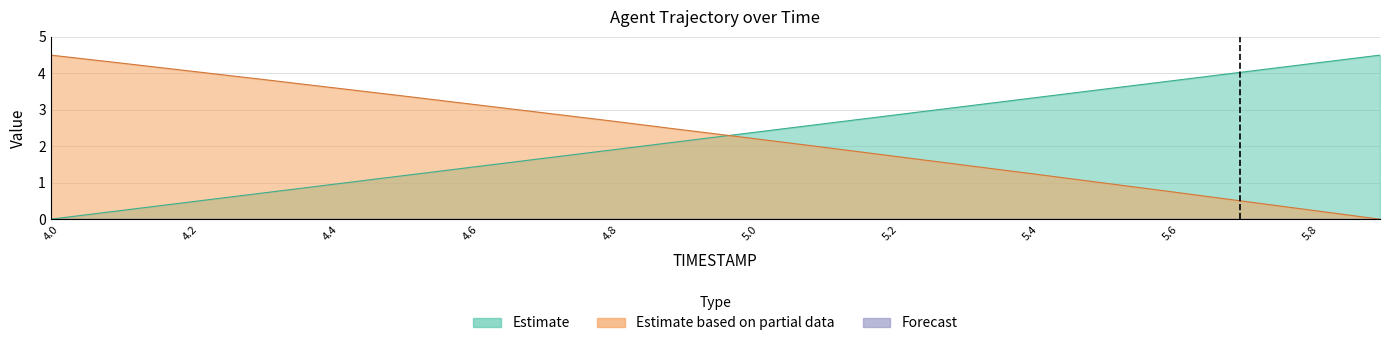

What is the difference between the maximum and minimum values in the Estimate based on partial data series?

4.5